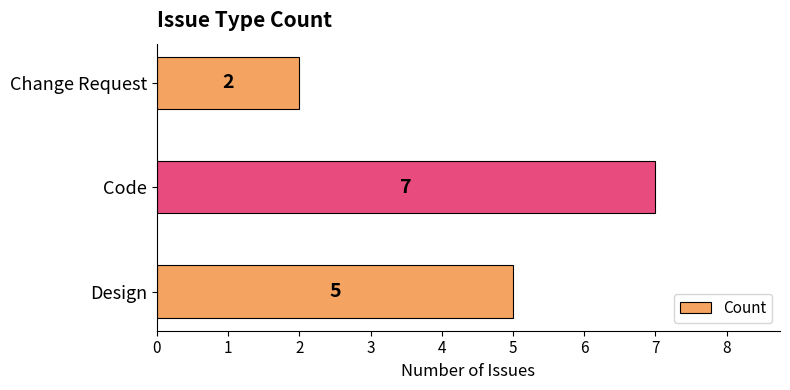

True or false: the data shows 5 at Design.

True